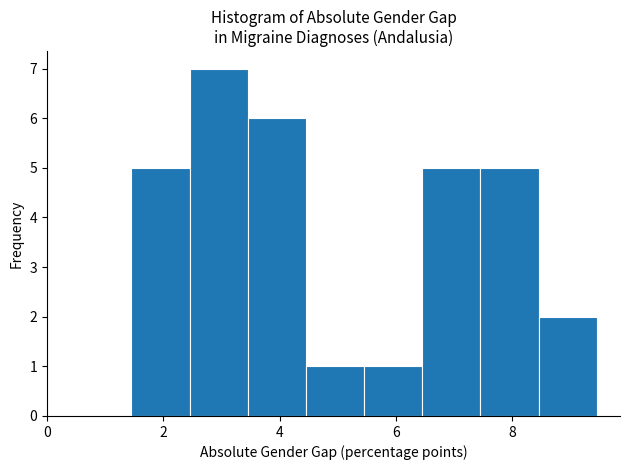

Which range on the x-axis has the tallest bar?

2.4 to 3.4